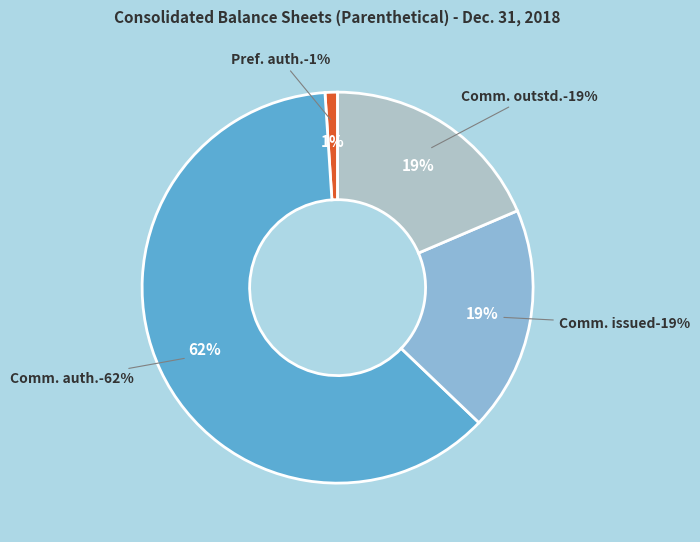

Is it true that Preferred stock authorized is 1% of the pie?

True